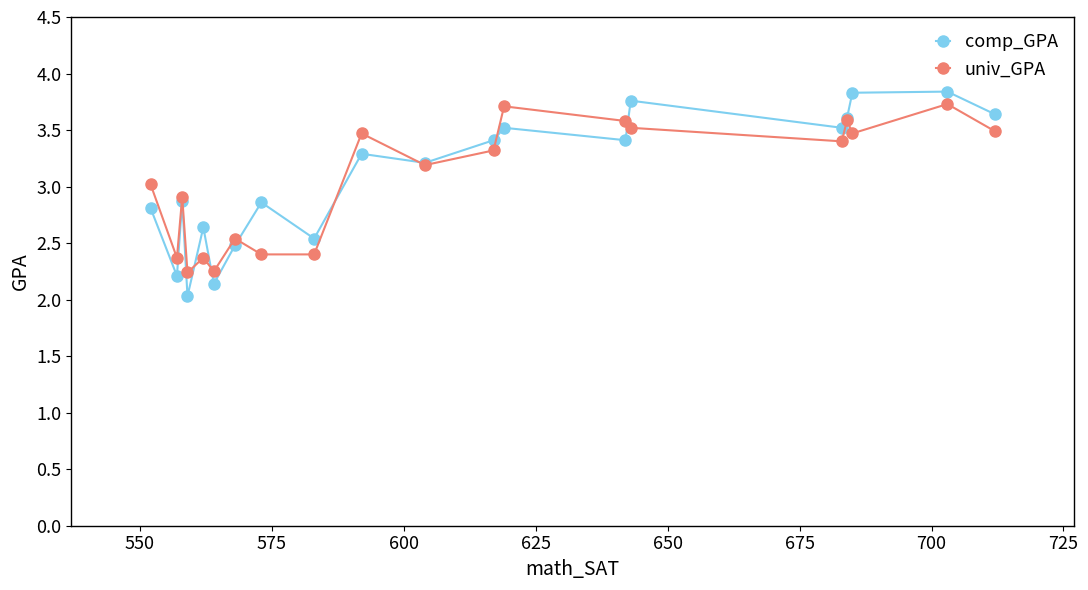

What is the difference between the maximum and minimum values in the comp_GPA series?

1.8